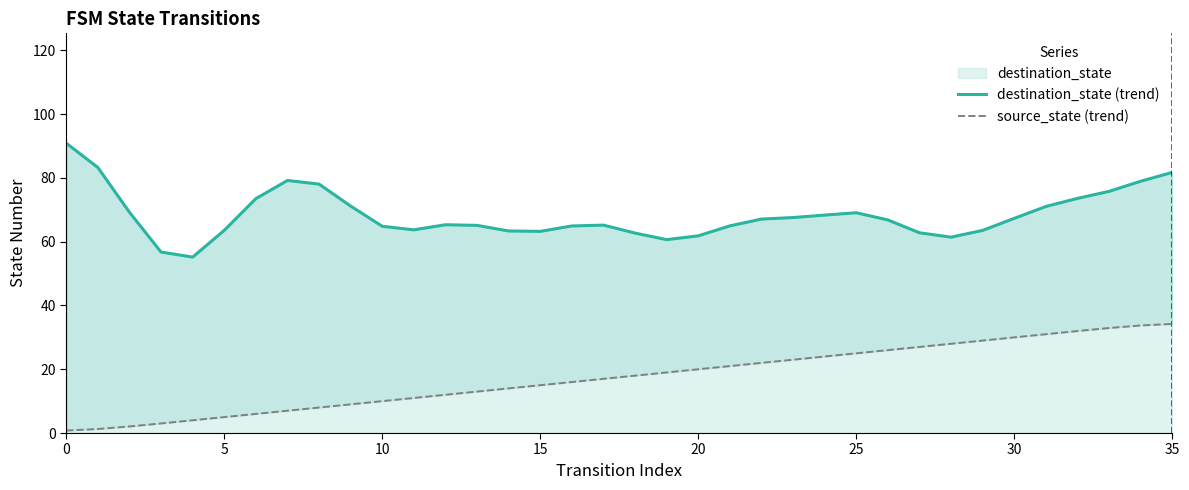

Which has a higher value, 5 or 15?

5